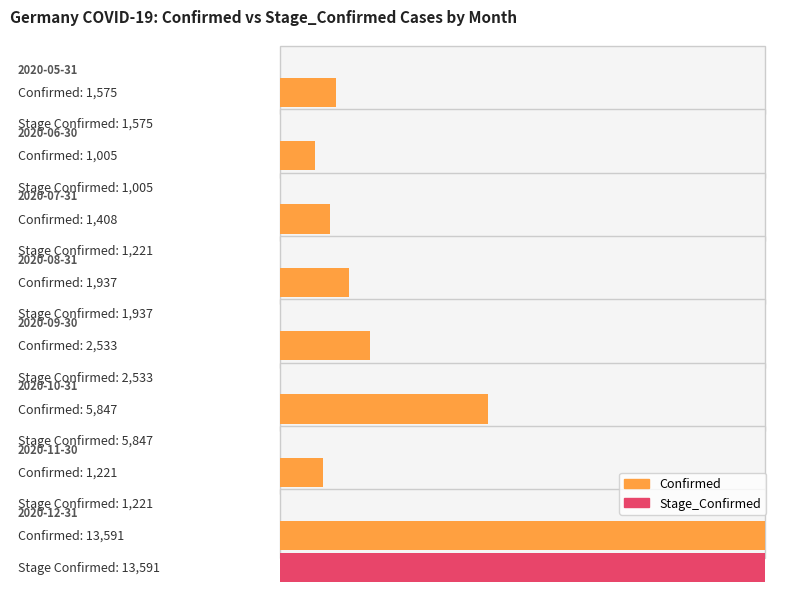

At 2020-11-30, list the series in order from smallest to largest.

Confirmed, Stage_Confirmed